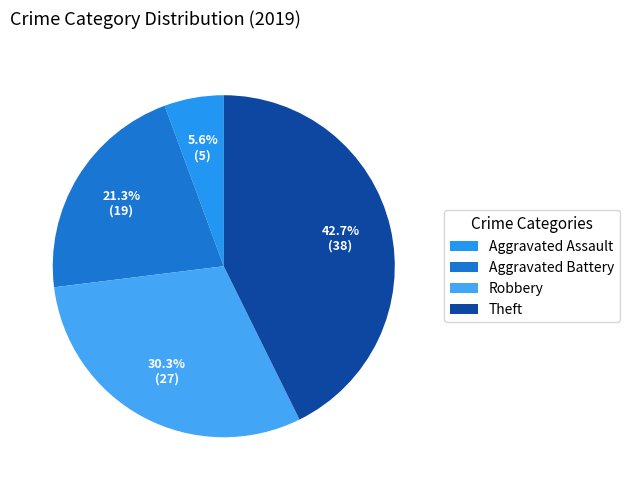

How many segments does this pie chart have?

4